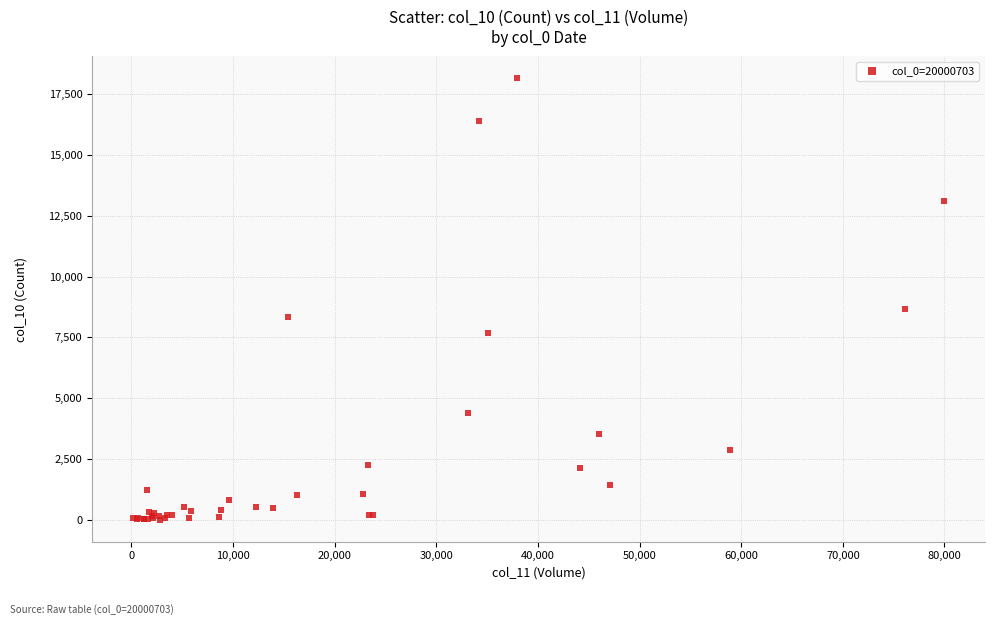

What Y value in the scatter plot is closest to 9079?

8671